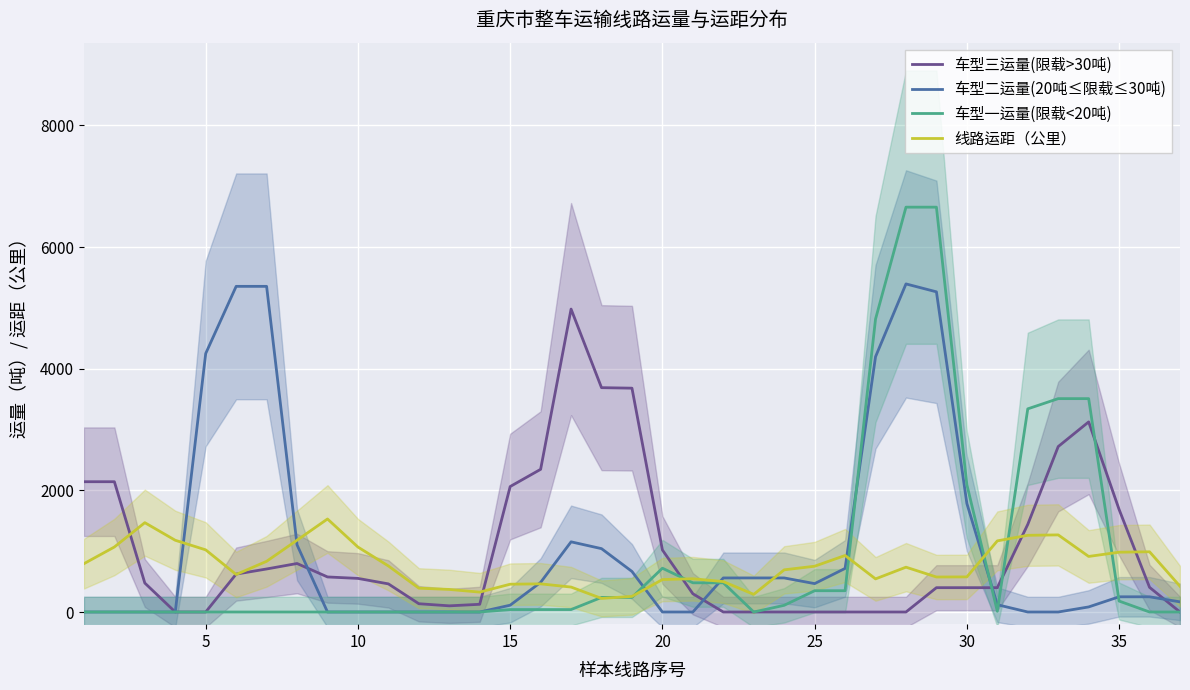

What is the maximum value for 车型三运量(限载>30吨)?

4980.3